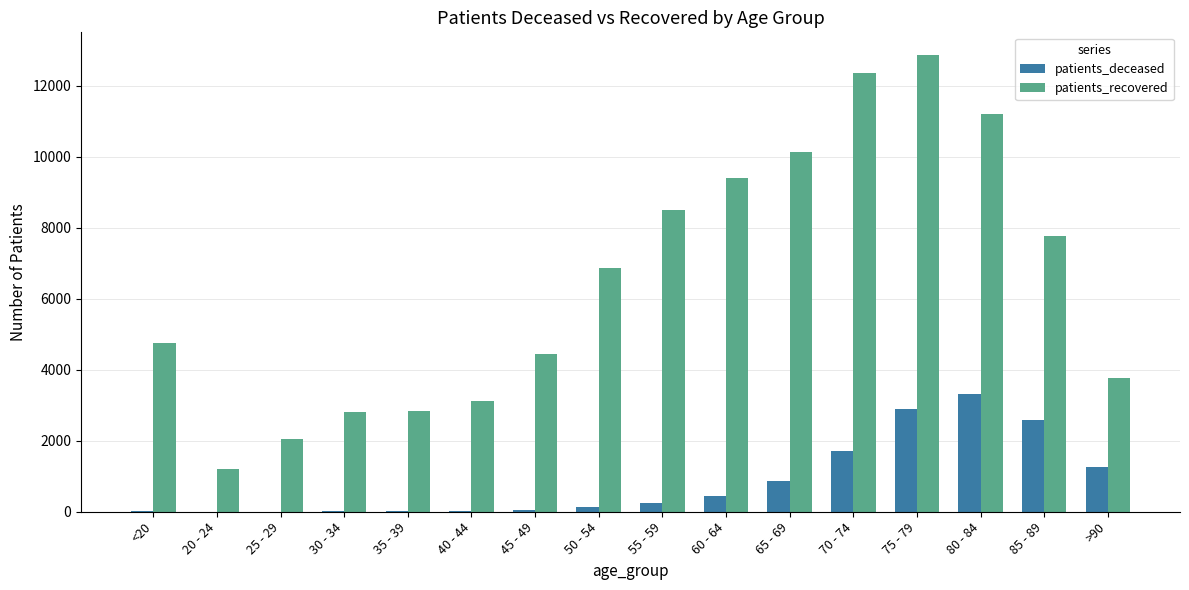

What are all the series names shown in the legend?

patients_deceased, patients_recovered